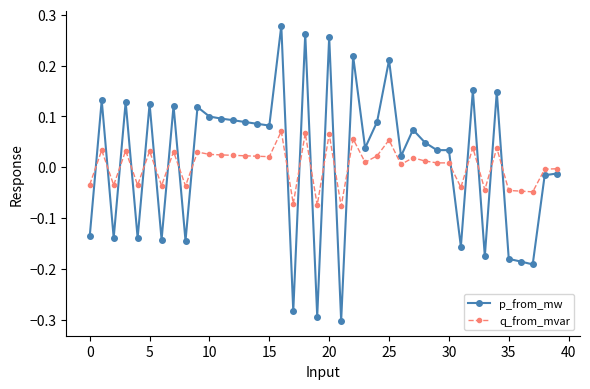

How many data points in p_from_mw are less than 0?

15